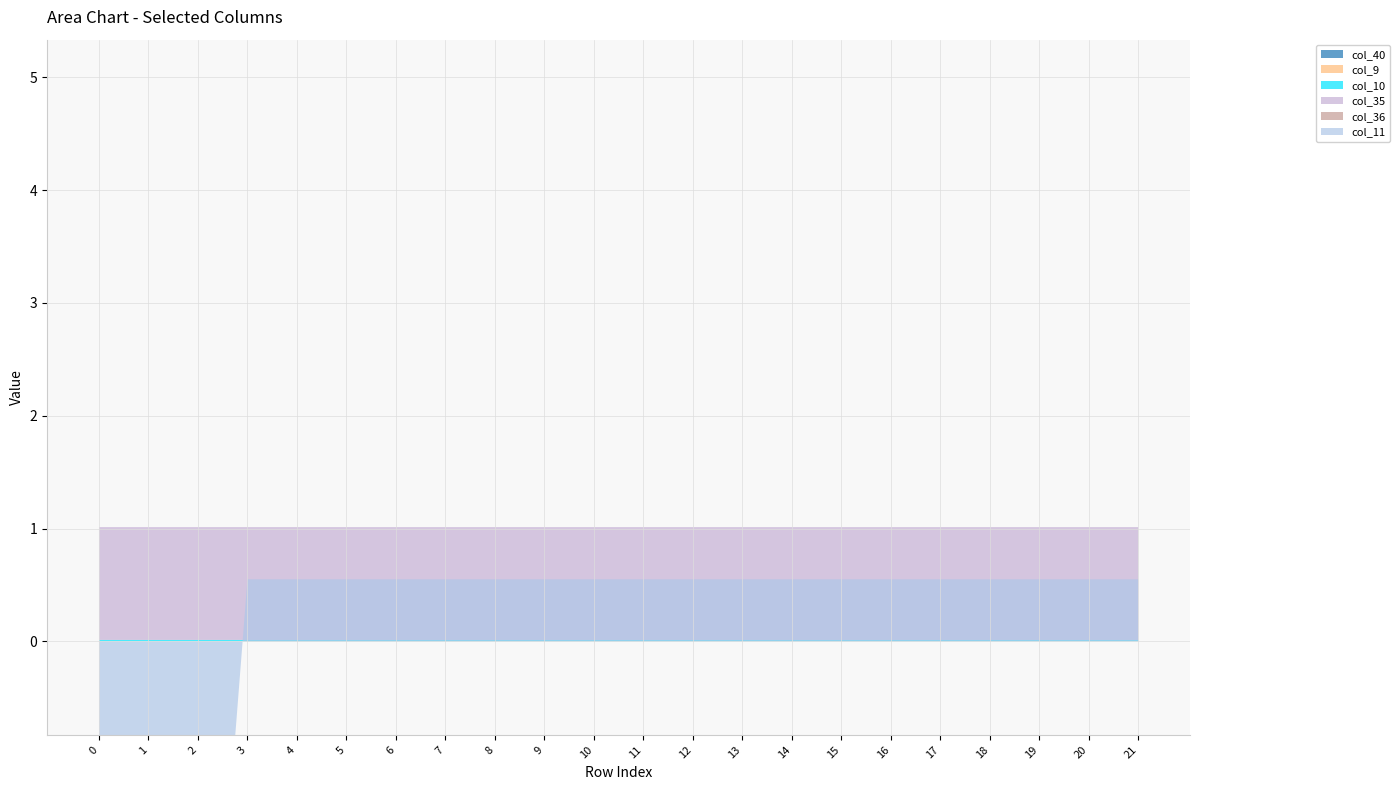

Reading right to left, list all the values displayed in this chart.

col_40: 21=0.0	20=0.0	19=0.0	18=0.0	17=0.0	16=0.0	15=0.0	14=0.0	13=0.0	12=0.0	11=0.0	10=0.0	9=0.0	8=0.0	7=0.0	6=0.0	5=0.0	4=0.0	3=0.0	2=0.0	1=0.0	0=0.0
col_11: 21=0.5	20=0.5	19=0.5	18=0.5	17=0.5	16=0.5	15=0.5	14=0.5	13=0.5	12=0.5	11=0.5	10=0.5	9=0.5	8=0.5	7=0.5	6=0.5	5=0.5	4=0.5	3=0.5	2=-5.1	1=-5.1	0=-5.1
col_9: 21=0.0	20=0.0	19=0.0	18=0.0	17=0.0	16=0.0	15=0.0	14=0.0	13=0.0	12=0.0	11=0.0	10=0.0	9=0.0	8=0.0	7=0.0	6=0.0	5=0.0	4=0.0	3=0.0	2=0.0	1=0.0	0=0.0
col_10: 21=0.0	20=0.0	19=0.0	18=0.0	17=0.0	16=0.0	15=0.0	14=0.0	13=0.0	12=0.0	11=0.0	10=0.0	9=0.0	8=0.0	7=0.0	6=0.0	5=0.0	4=0.0	3=0.0	2=0.0	1=0.0	0=0.0
col_35: 21=1.0	20=1.0	19=1.0	18=1.0	17=1.0	16=1.0	15=1.0	14=1.0	13=1.0	12=1.0	11=1.0	10=1.0	9=1.0	8=1.0	7=1.0	6=1.0	5=1.0	4=1.0	3=1.0	2=1.0	1=1.0	0=1.0
col_36: 21=0.0	20=0.0	19=0.0	18=0.0	17=0.0	16=0.0	15=0.0	14=0.0	13=0.0	12=0.0	11=0.0	10=0.0	9=0.0	8=0.0	7=0.0	6=0.0	5=0.0	4=0.0	3=0.0	2=0.0	1=0.0	0=0.0